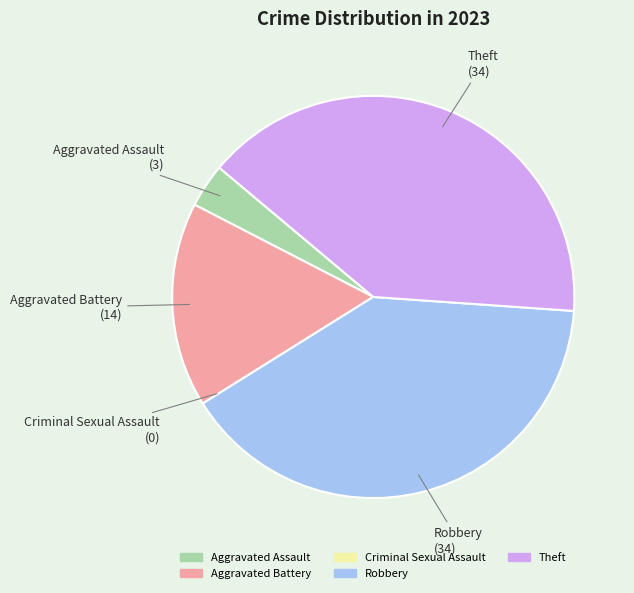

Does Theft account for over 50% of the chart?

No